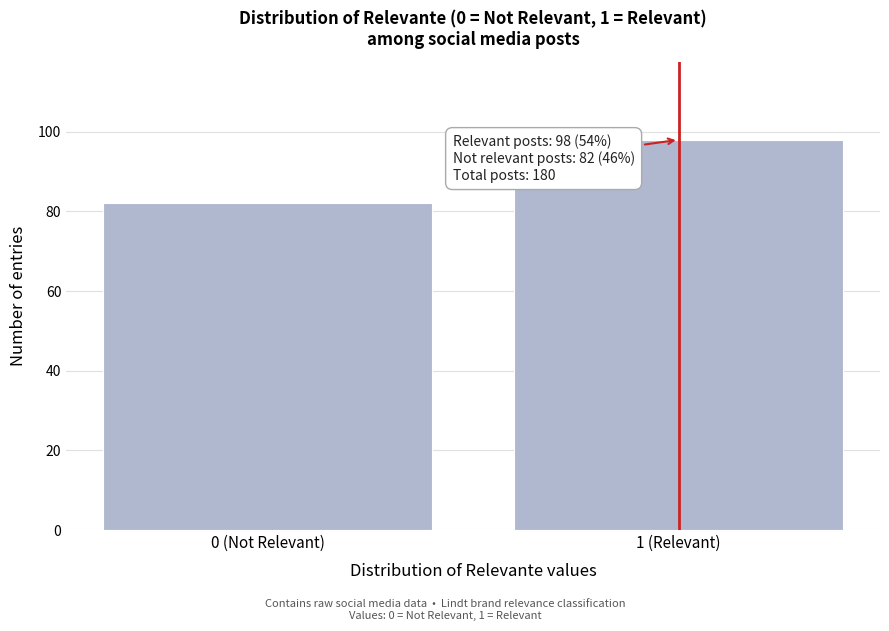

Reading left to right, what are all the values shown in this chart?

0 (Not Relevant)=82	1 (Relevant)=98